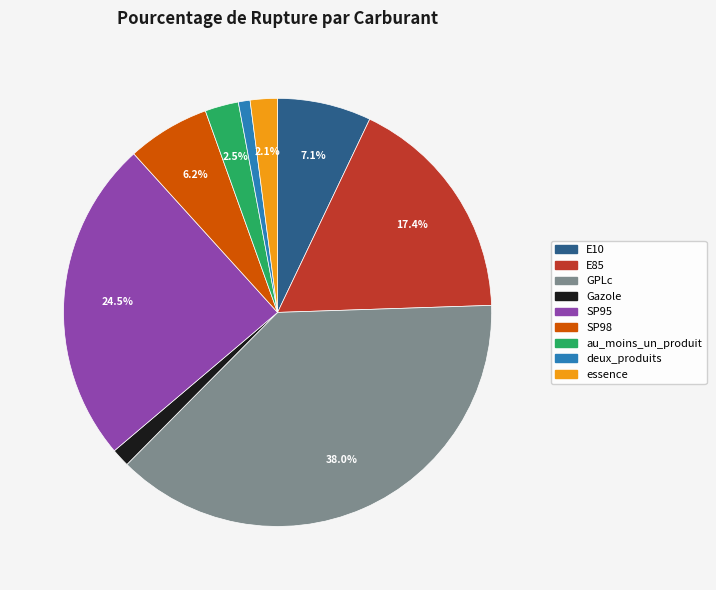

Is there any slice that represents more than half of the pie?

No